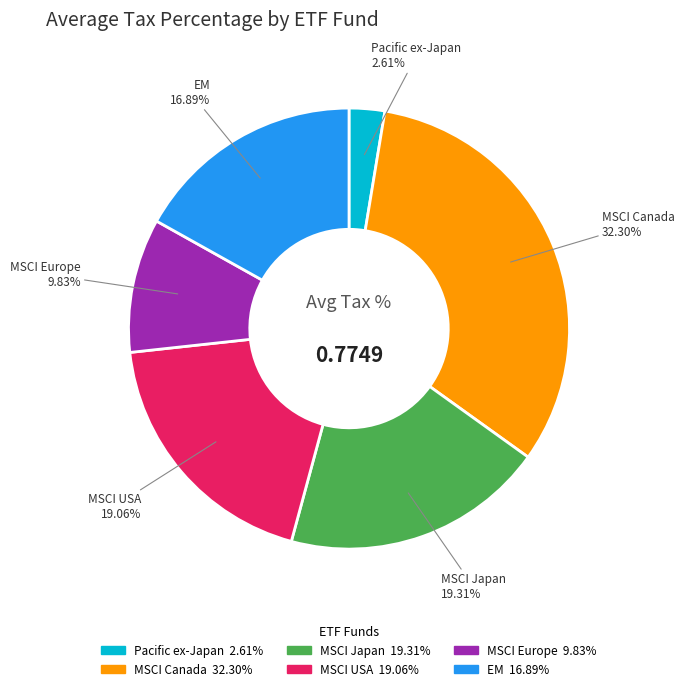

Does any single category account for the majority?

No